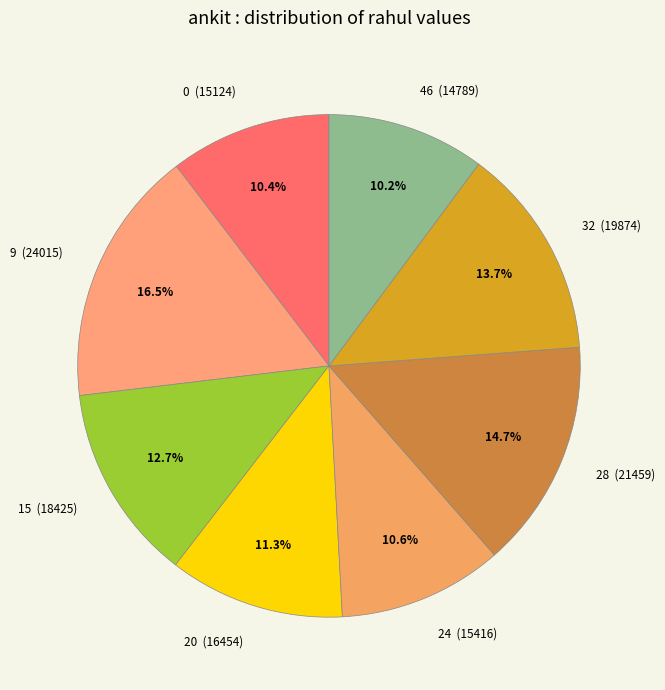

What percentage is NOT represented by 9?

83.5%